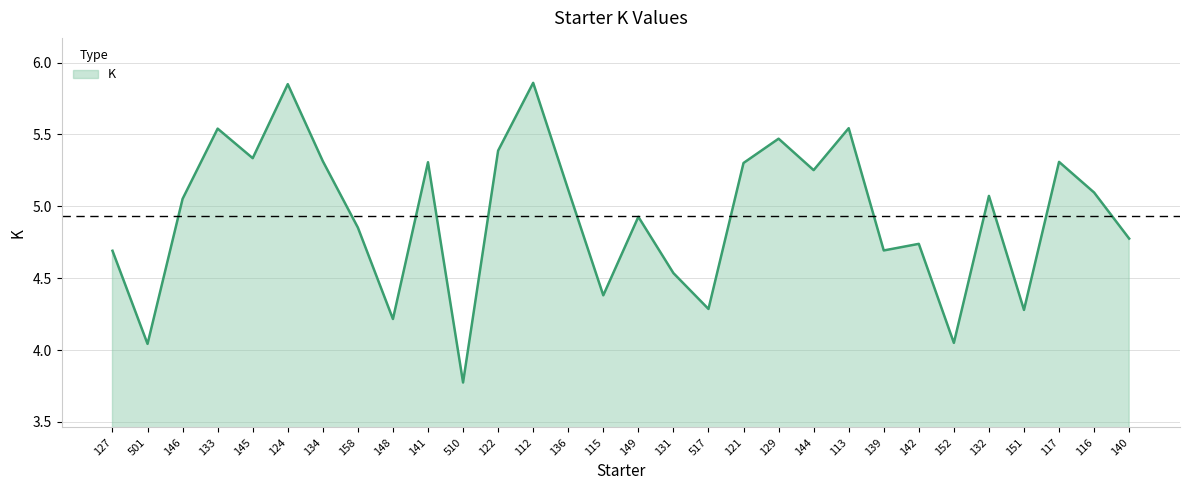

What position from the right is 517?

13